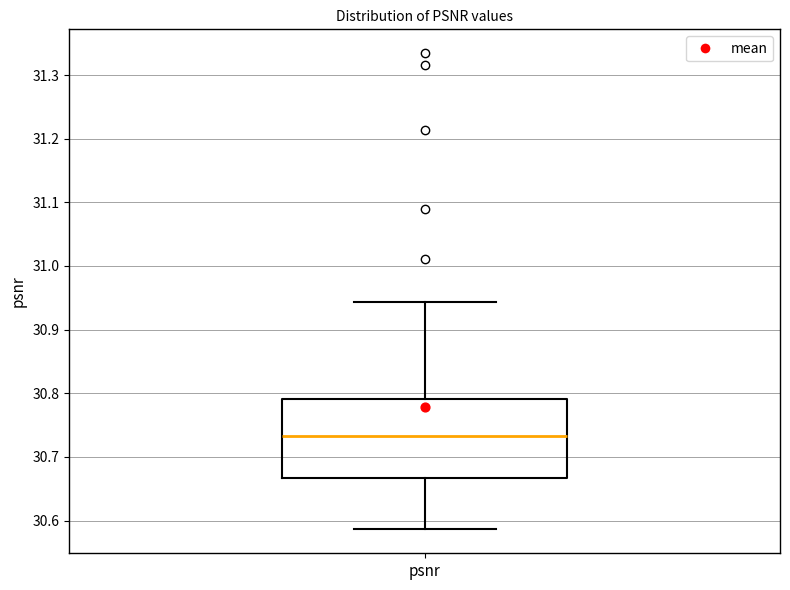

Where does the median line of the box for psnr sit on the y-axis? The values are not printed on the chart, so give them approximately, as read against the axis.

30.73